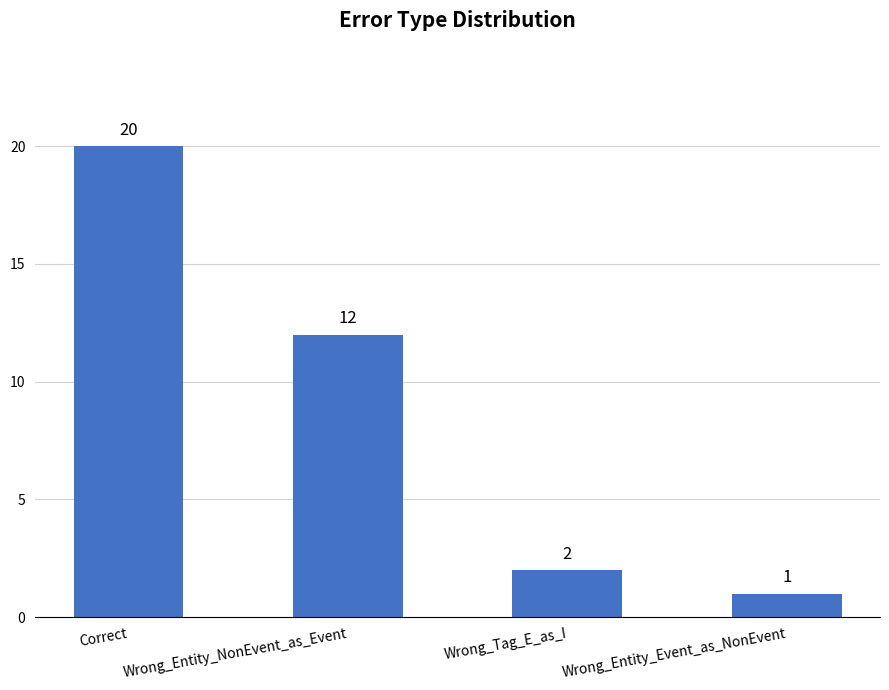

What is the change in value from Correct to Wrong_Tag_E_as_I?

-18